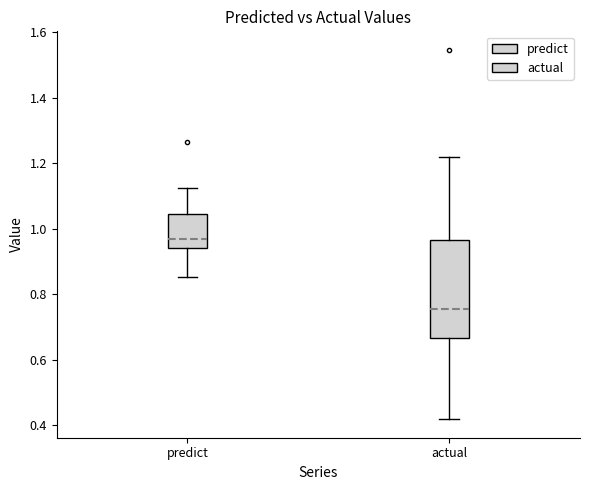

Reading left to right, read every box against the y-axis: the position of its median line, the range the box covers, and the ends of its whiskers. The values are not printed on the chart, so give them approximately, as read against the axis.

predict: median 0.96, box 0.94 to 1.04, whiskers 0.86 to 1.12
actual: median 0.76, box 0.66 to 0.96, whiskers 0.42 to 1.22